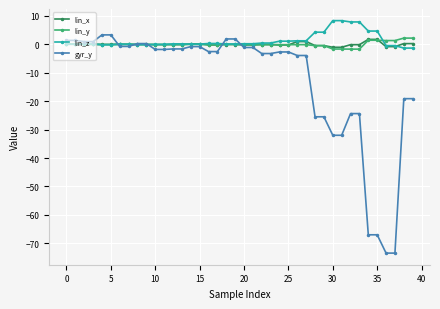

Which series has the largest range (max minus min)?

gyr_y